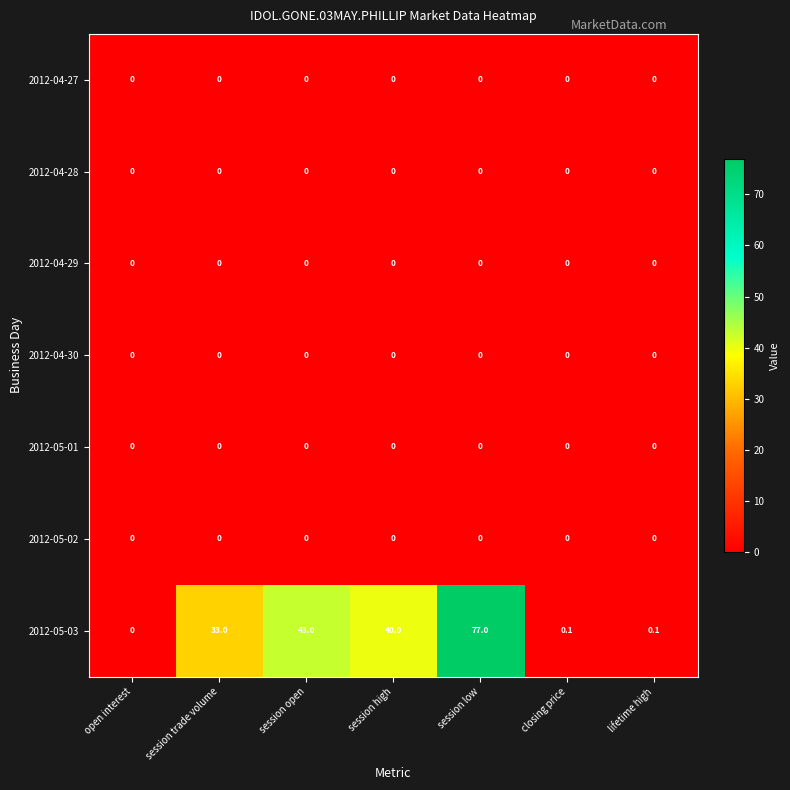

Which series has the widest spread of values?

2012-05-03